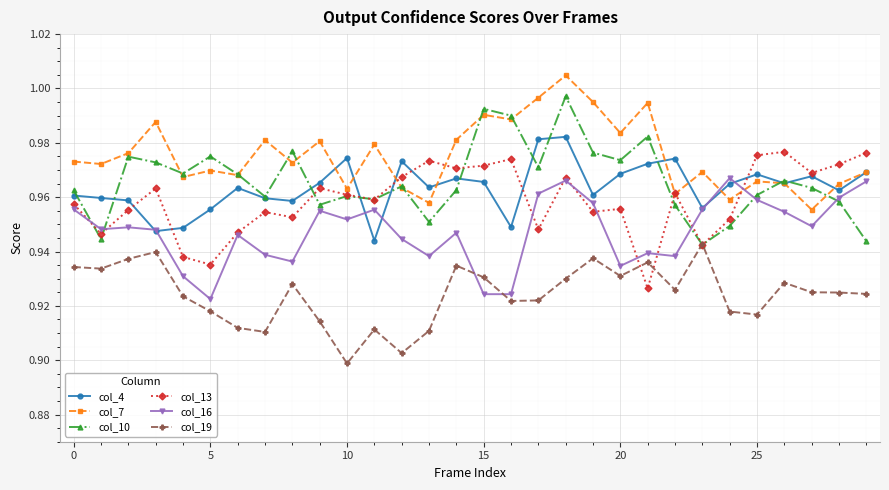

True or false: col_16 has more than 2 interior local peaks.

True